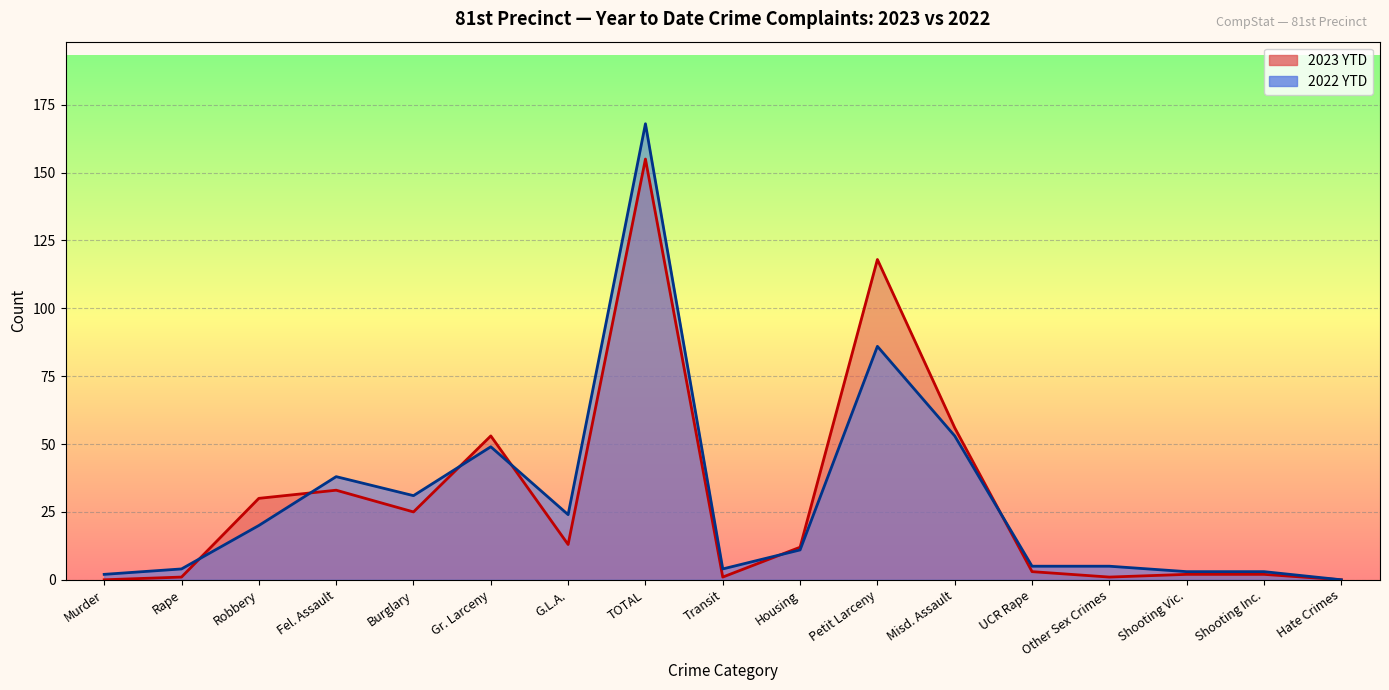

What is the difference between the 2022 YTD values at G.L.A. and TOTAL?

144